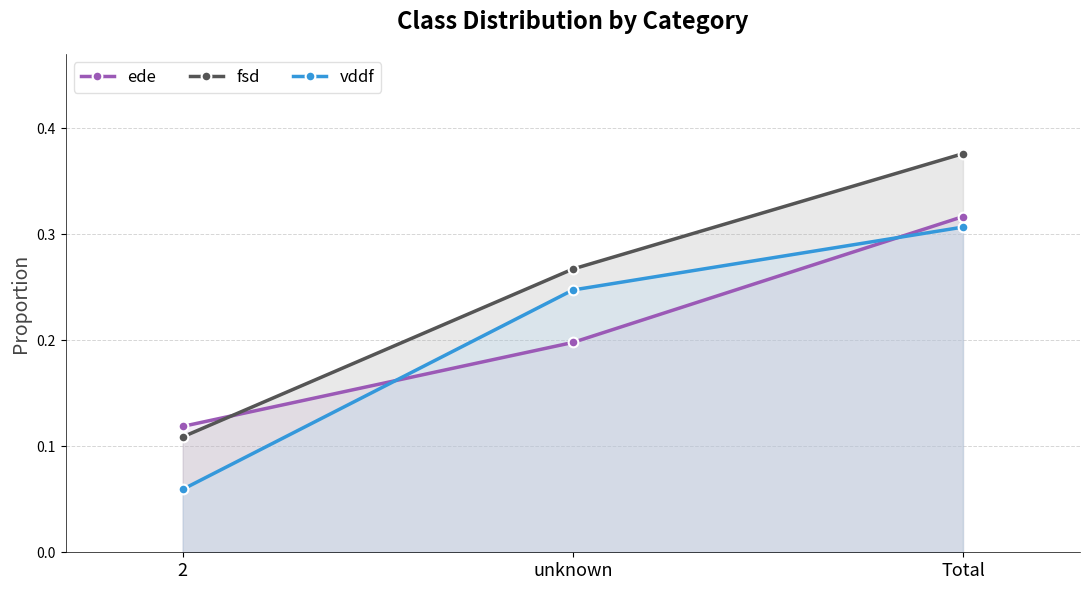

At how many categories does at least one series exceed 0?

3